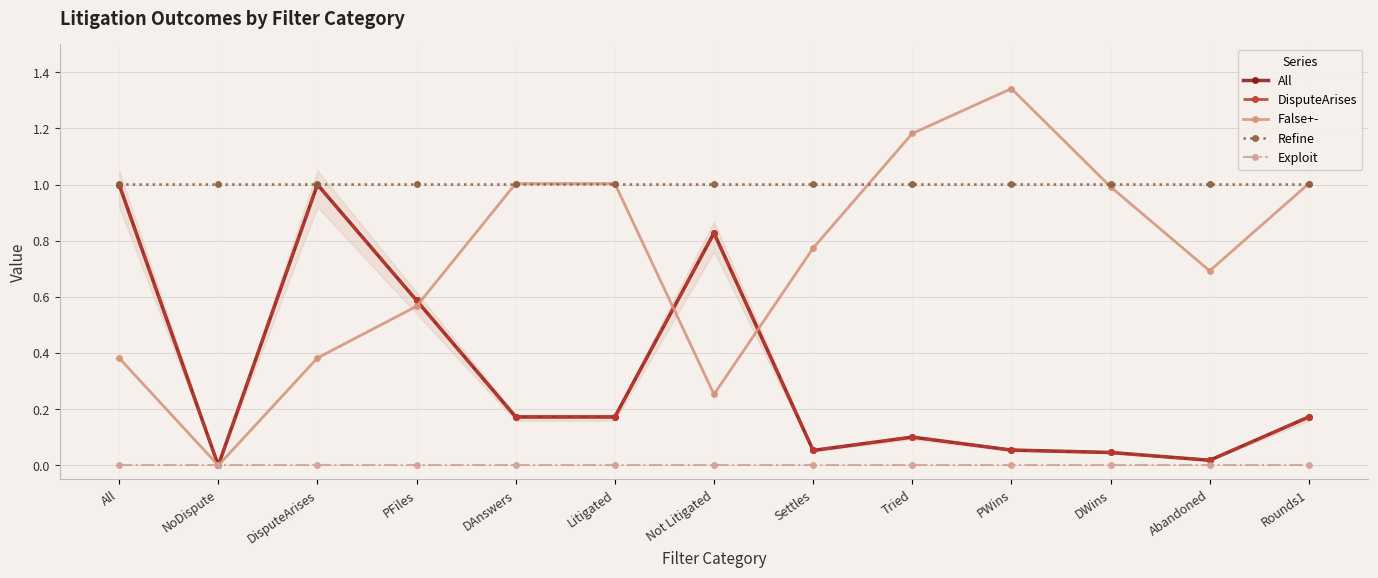

Is this an area chart (filled region under the line)?

No